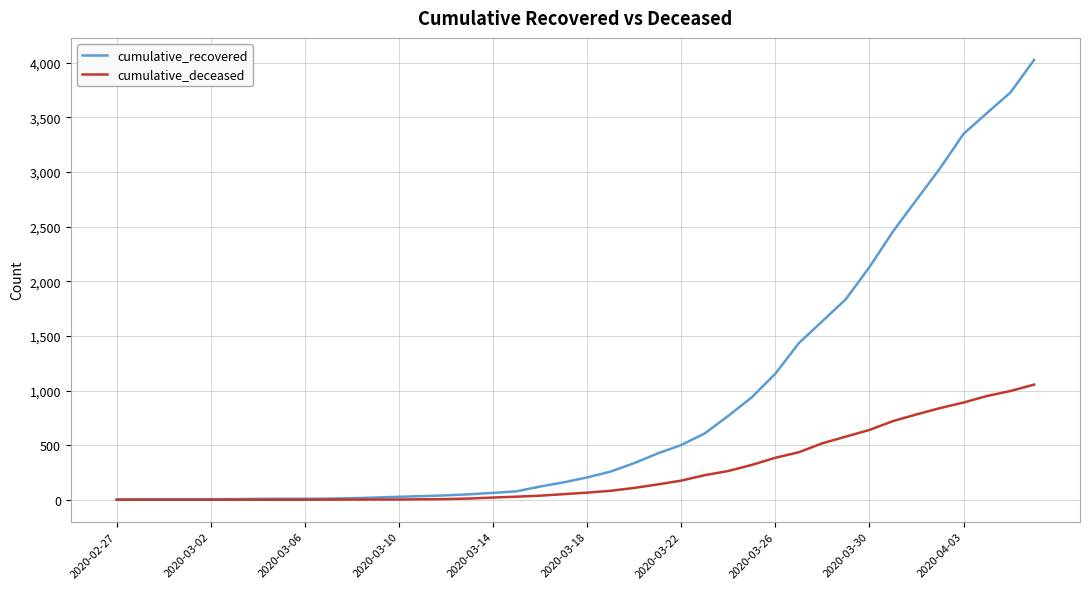

Which series has the largest total across all categories?

cumulative_recovered